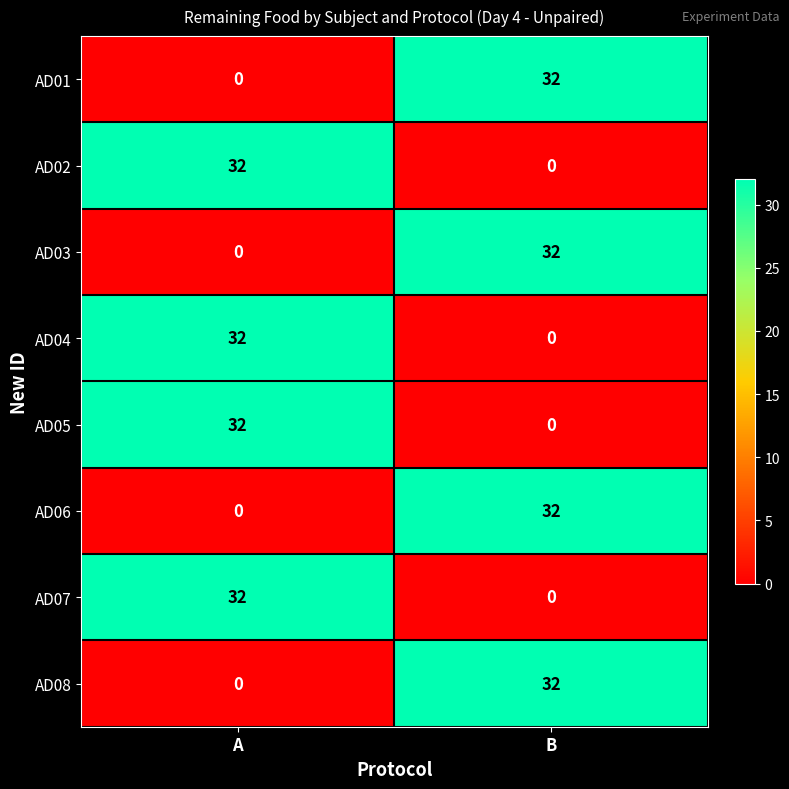

How many distinct data groups are displayed?

8